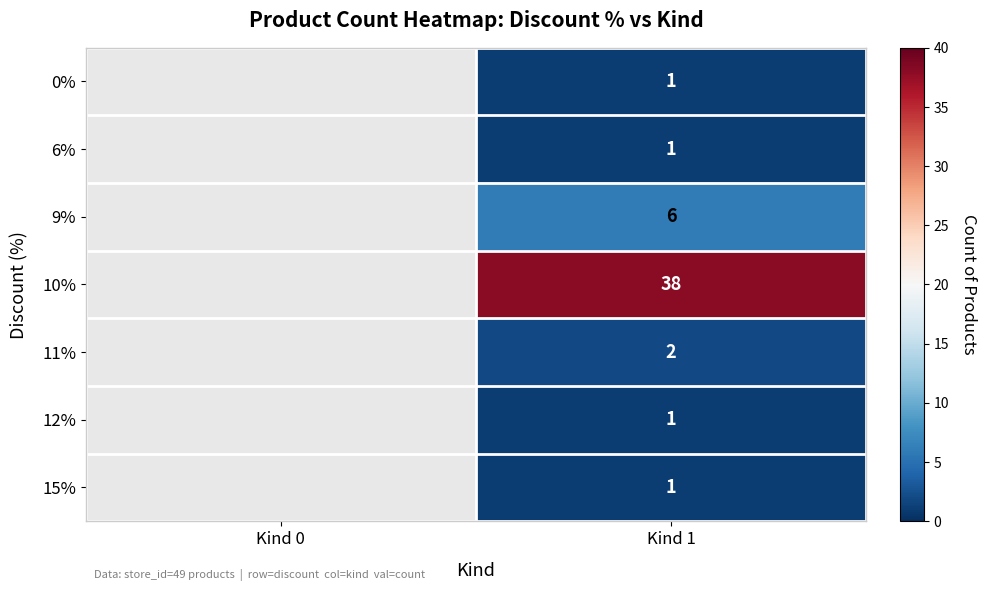

Is it true that 11% equals 1 at Kind 1?

False